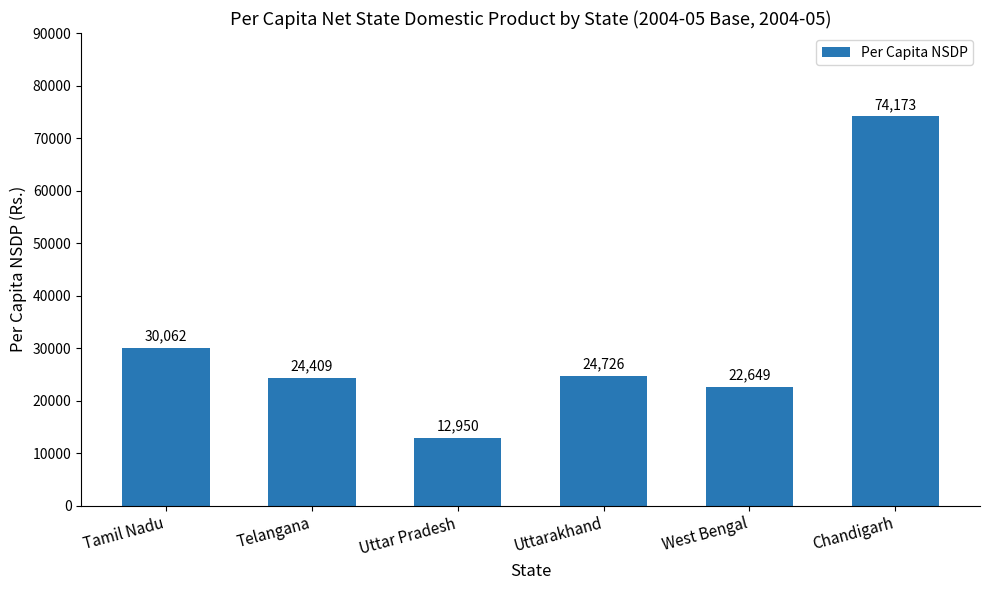

Between Telangana and Tamil Nadu, which is larger?

Tamil Nadu